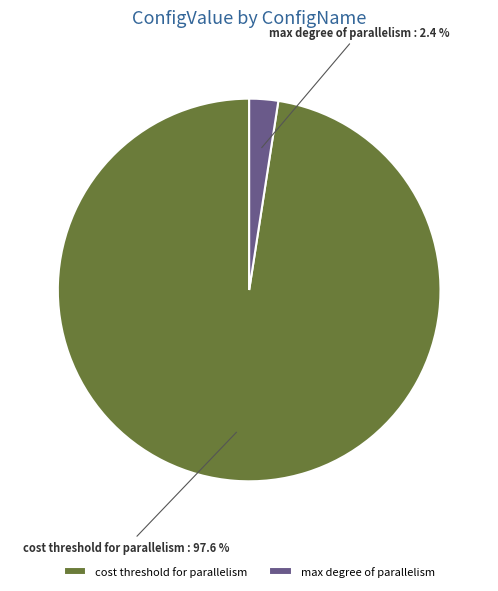

Which slice is the smallest?

max degree of parallelism